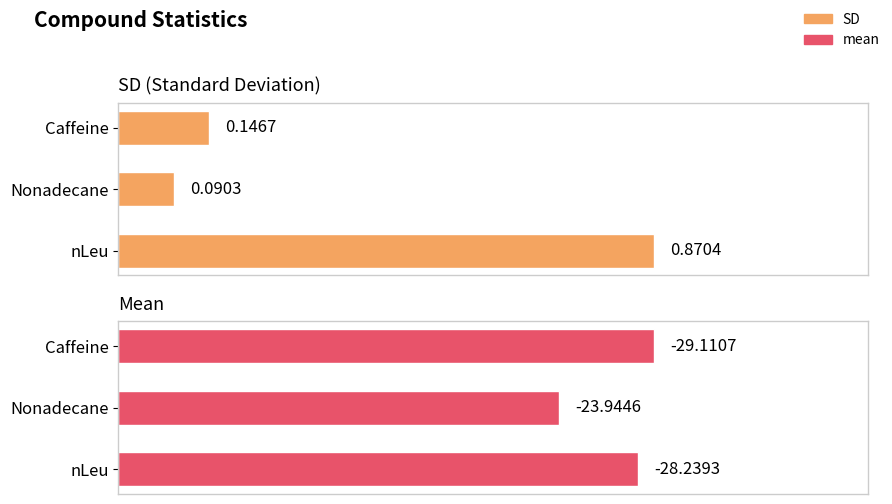

The SD series shows 0.0 at Nonadecane. True or false?

False